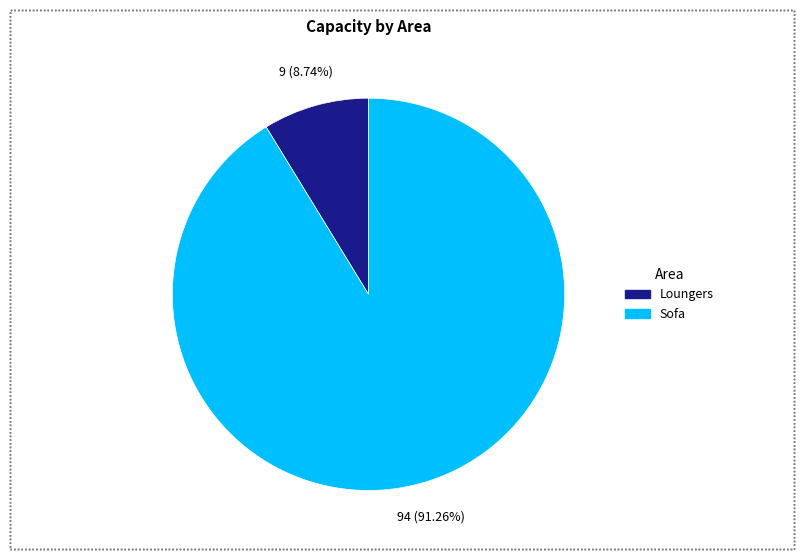

Which has a higher value, Sofa or Loungers?

Sofa